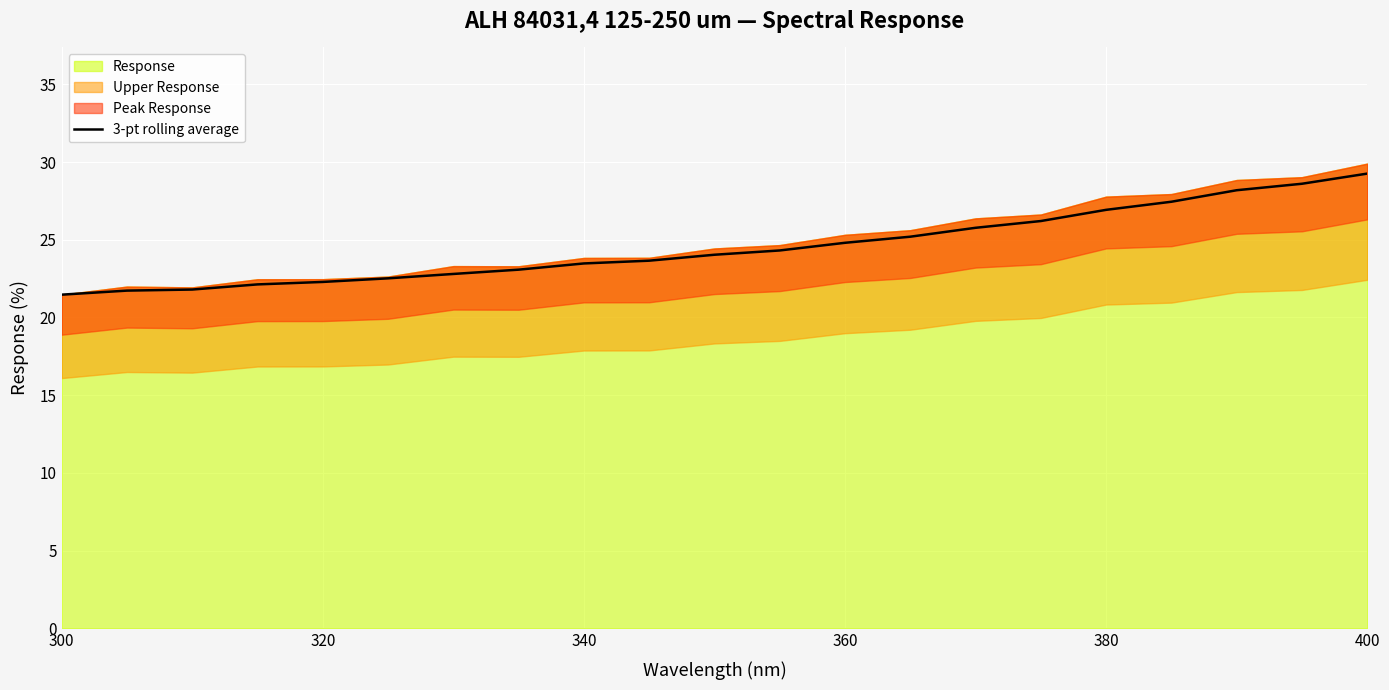

True or false: there are more than 2 points higher than both neighbors.

False